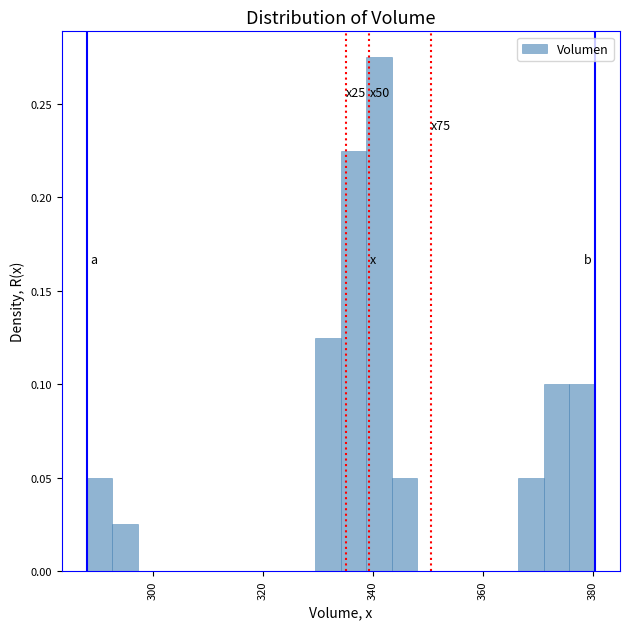

Read against the x-axis, roughly where is the centre of the tallest bar?

342